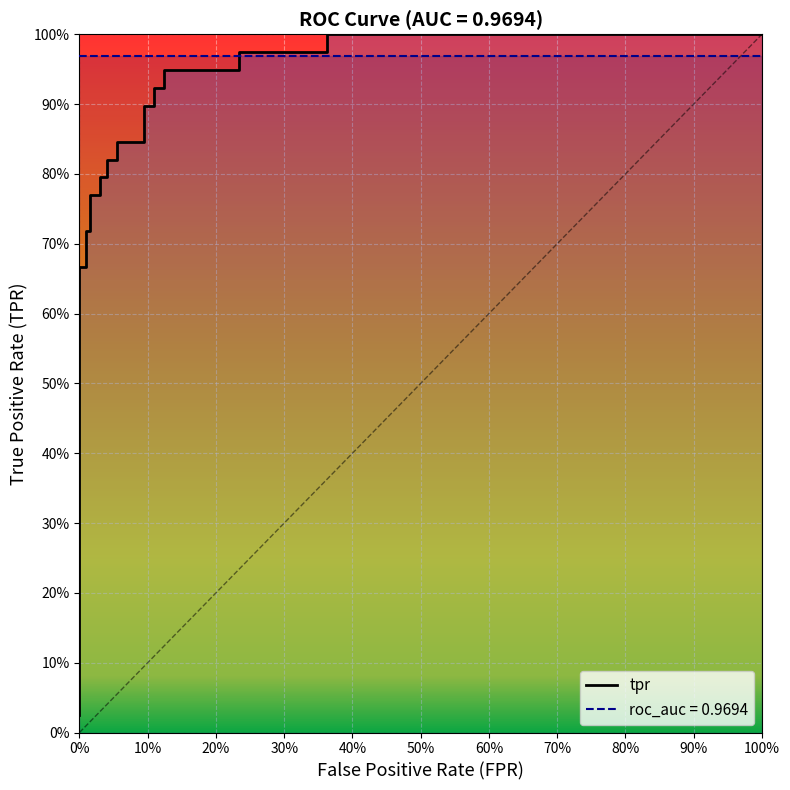

At how many categories does at least one series exceed 0?

25